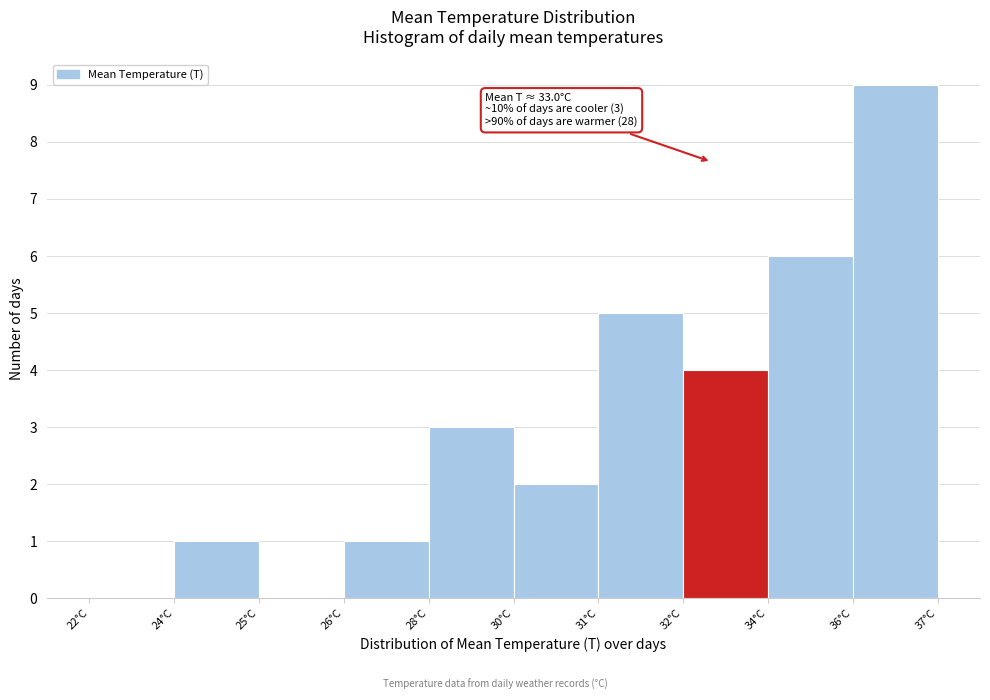

Reading left to right, transcribe all the data shown in this chart.

22°C=0	24°C=1	25°C=0	26°C=1	28°C=3	30°C=2	31°C=5	32°C=4	34°C=6	36°C=9